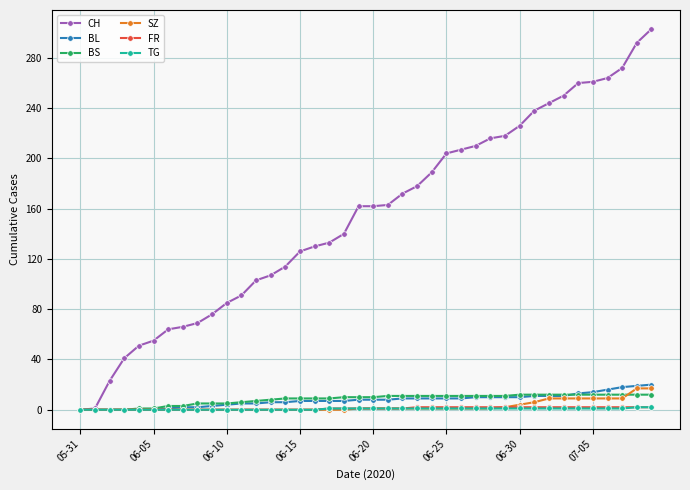

Which series has the largest total across all categories?

CH